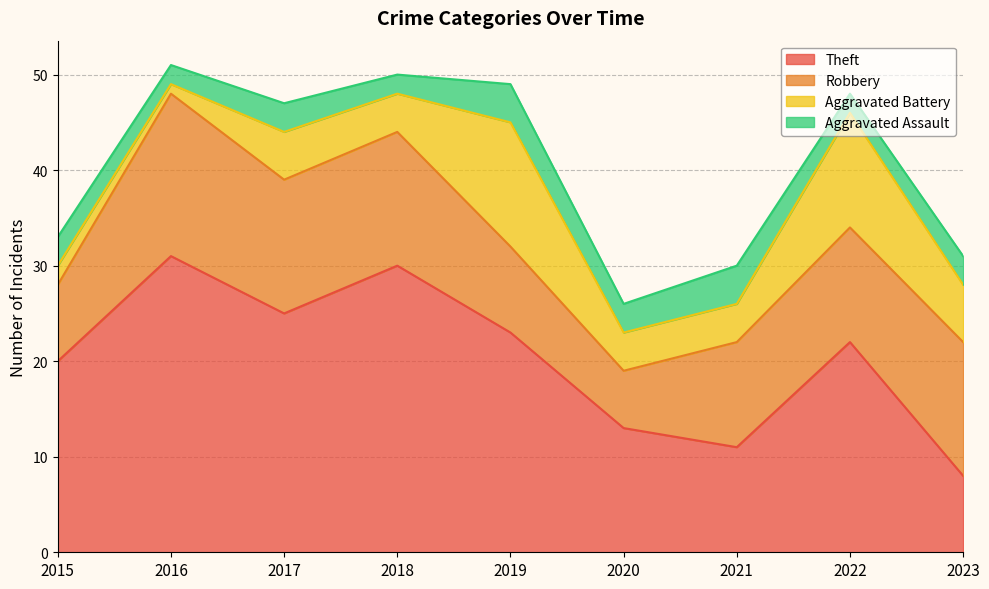

What is the value of the Aggravated Battery point at the 5th from the left?

13